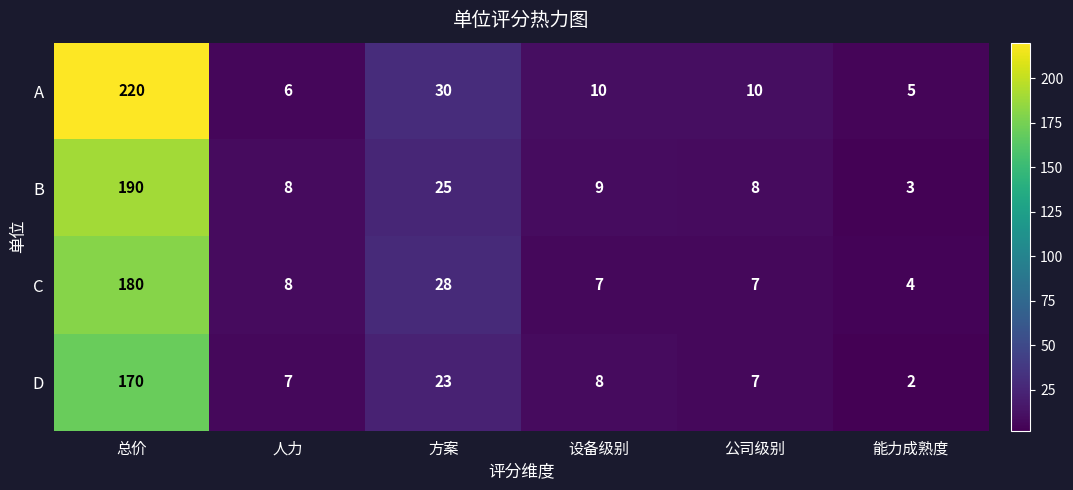

What is the total value across all series at 公司级别?

32